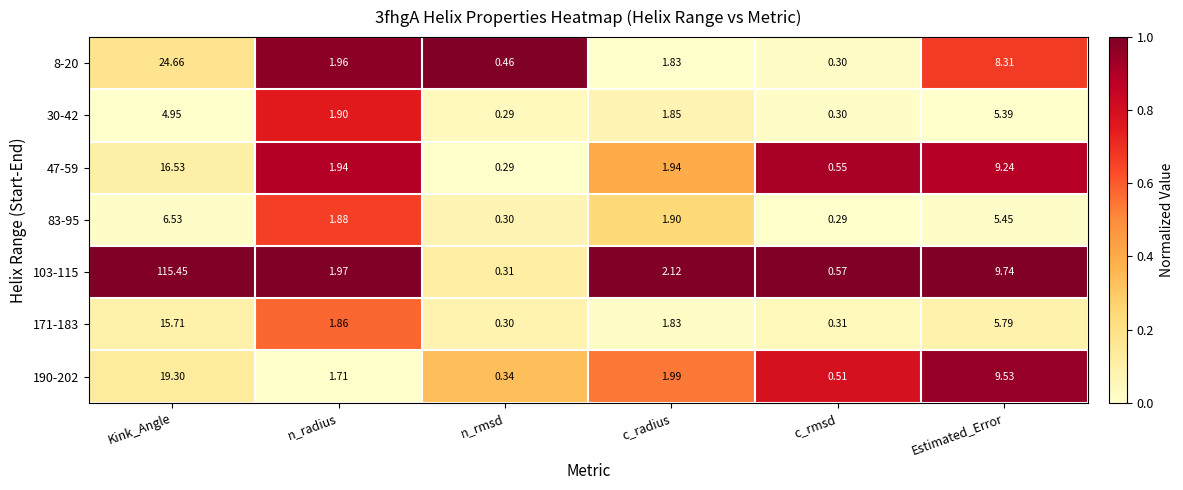

Rank the categories by 83-95 value from lowest to highest.

c_rmsd, n_rmsd, n_radius, c_radius, Estimated_Error, Kink_Angle